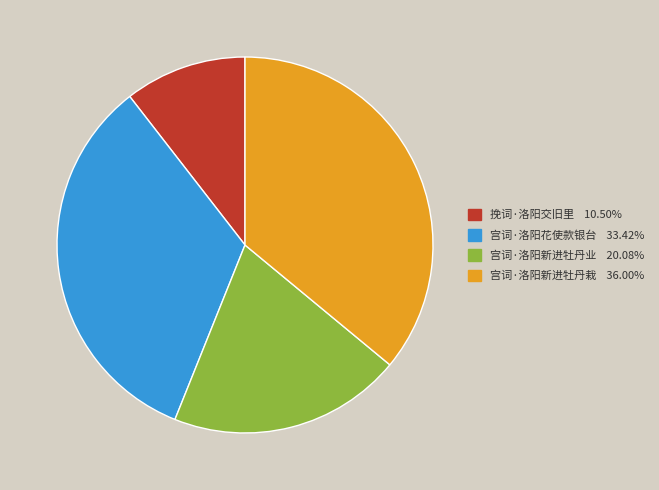

Does 宫词·洛阳新进牡丹业 represent more than half of the total?

No